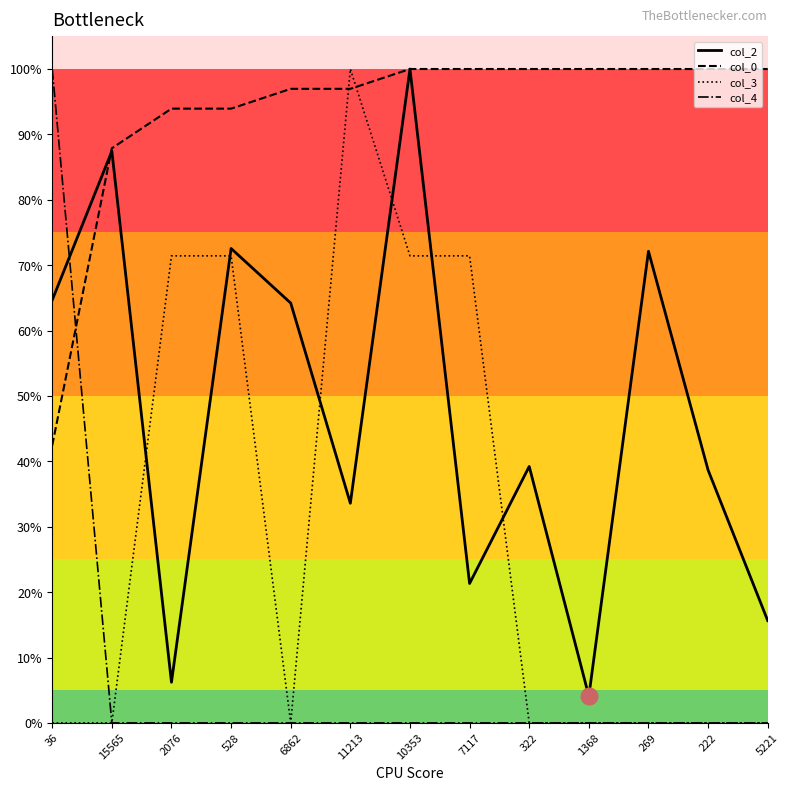

What is the total value across all series at 5221?

1.2